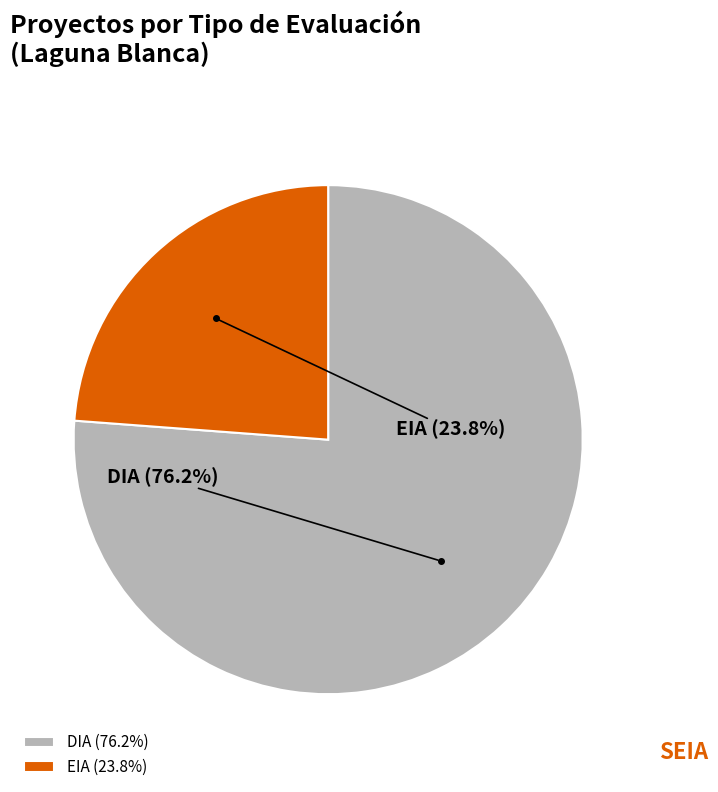

To the nearest percent, what is the average slice percentage?

50%